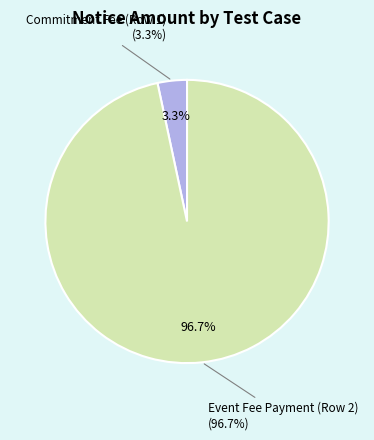

Which category has the biggest portion of the pie?

Event Fee Payment (Row 2)